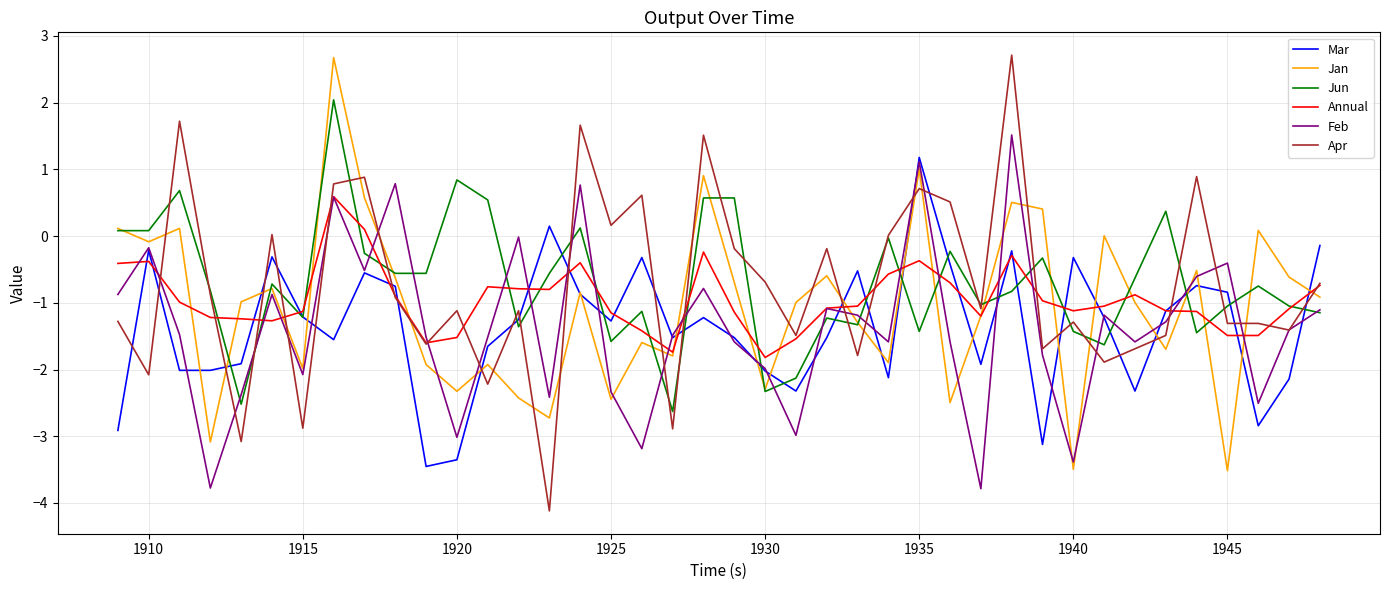

Which series has the widest spread of values?

Apr